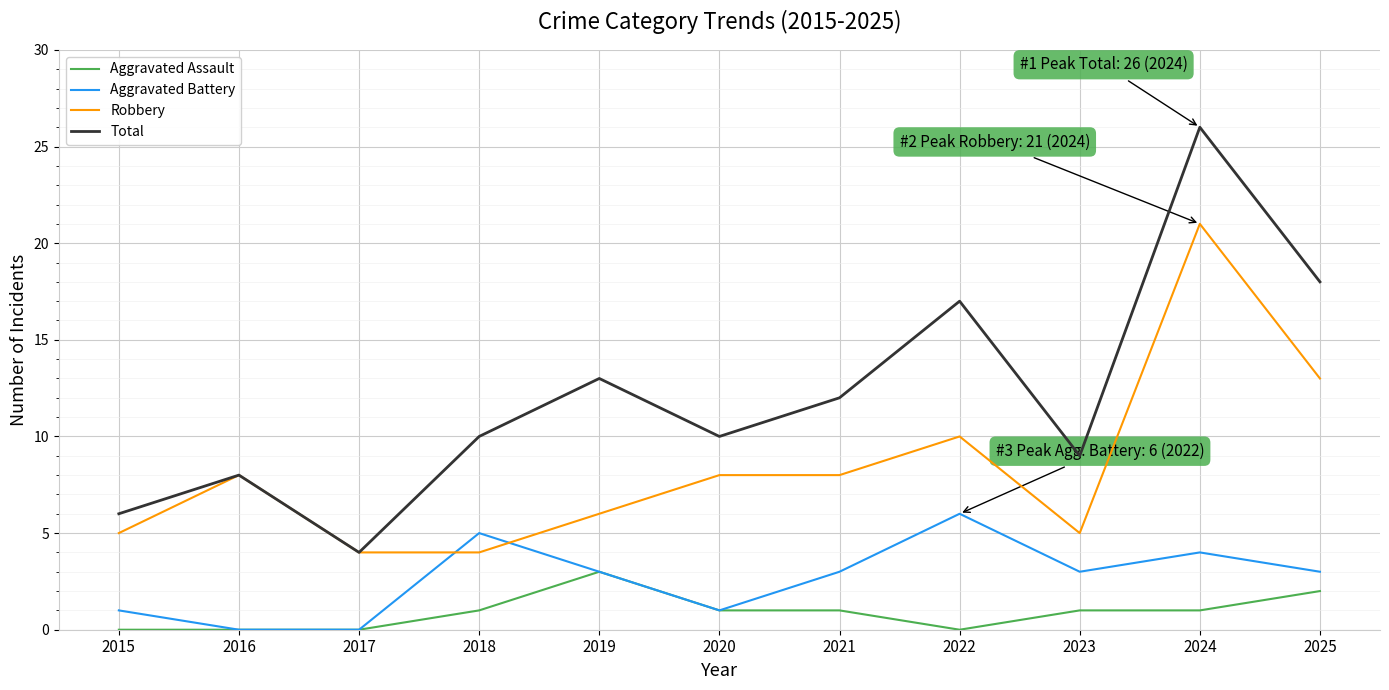

What is the spread (max minus min) of values at 2015?

6